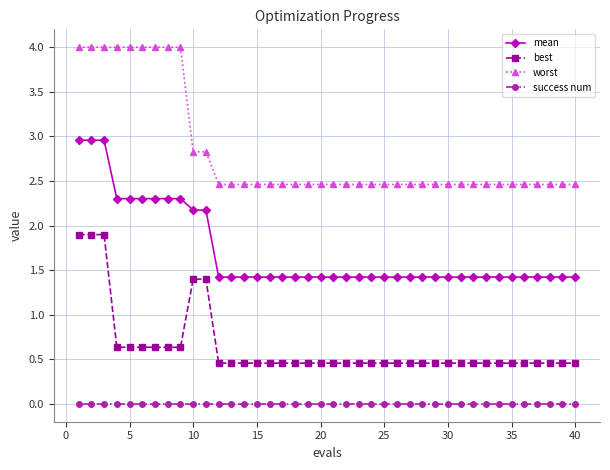

Which series has the widest spread of values?

worst